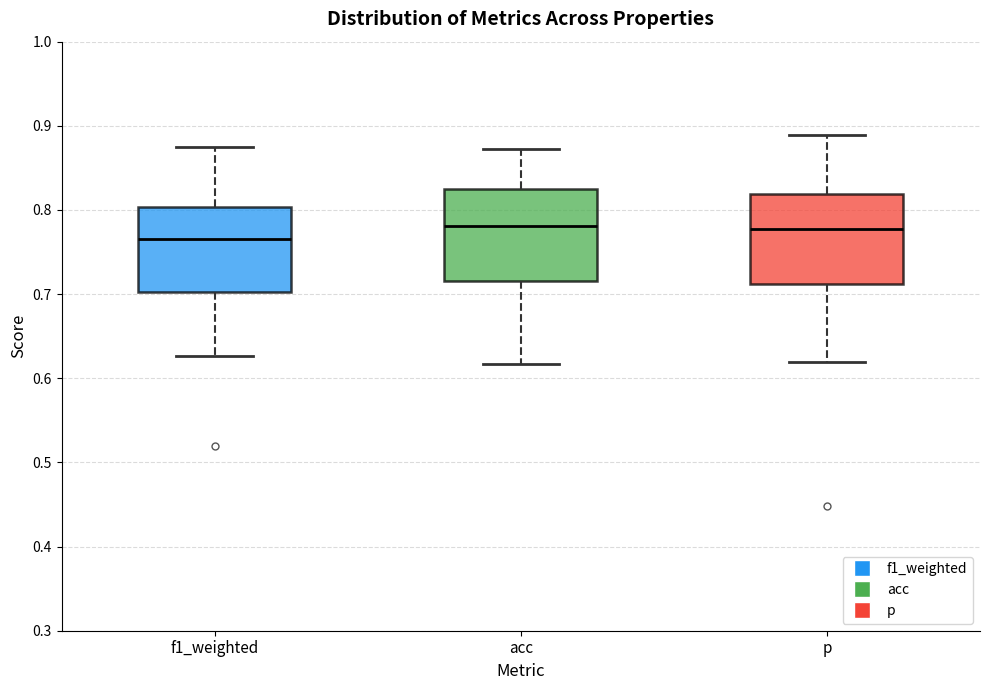

Where is the upper edge of the box for acc on the y-axis? The values are not printed on the chart, so give them approximately, as read against the axis.

0.82